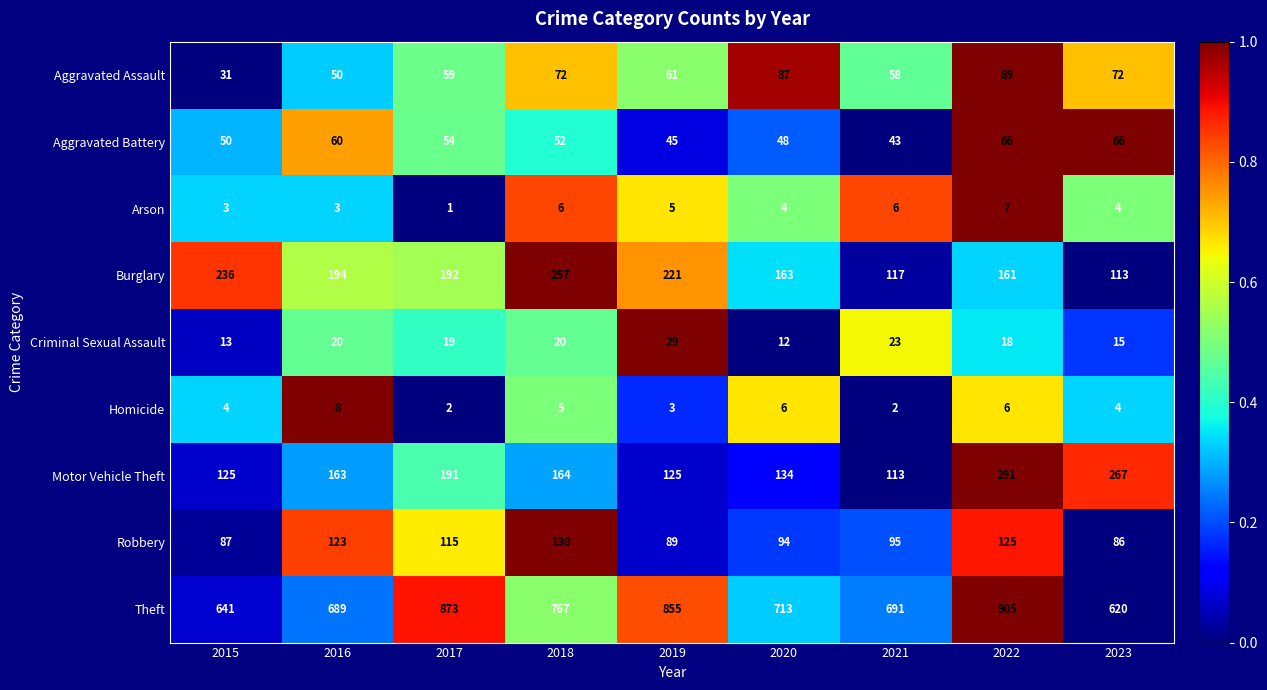

What is the difference between the highest and lowest values at 2023?

616